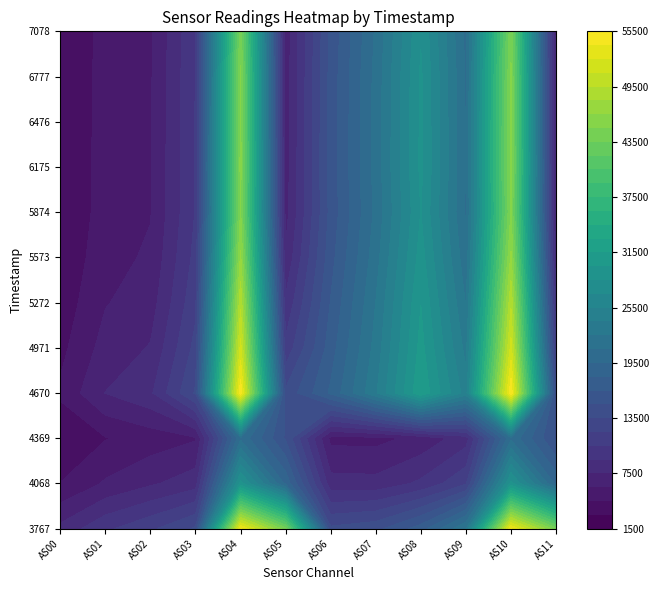

Reading left to right, what are all the values shown in this chart?

AS00: 7913	4526	3270	4764	4064	3574	3232	3040	3013	2990	2981	2941
AS01: 10207	6186	4415	7529	6585	5904	5443	5176	5154	5121	5107	5035
AS02: 11699	7273	5184	8731	7605	6774	6231	5919	5892	5851	5835	5754
AS03: 13740	8329	5853	13694	12486	11610	10978	10588	10605	10562	10539	10381
AS04: 54289	29005	20627	55131	51511	49150	46769	45162	45469	45313	45195	44406
AS05: 43971	19125	14787	13823	10940	9238	7722	6932	6802	6724	6694	6594
AS06: 13816	8075	5599	18267	17285	16583	15932	15504	15631	15595	15552	15358
AS07: 14557	7995	5533	23785	23050	22515	21868	21369	21579	21538	21490	21213
AS08: 17261	9298	6444	31279	30529	29968	29166	28536	28826	28782	28730	28347
AS09: 22498	11790	8301	24780	23467	22395	21439	20793	20914	20855	20812	20565
AS10: 54245	28969	20615	55183	51517	49202	46726	45089	45514	45377	45235	44514
AS11: 43932	19094	14792	13822	10942	9244	7720	6922	6810	6730	6702	6610